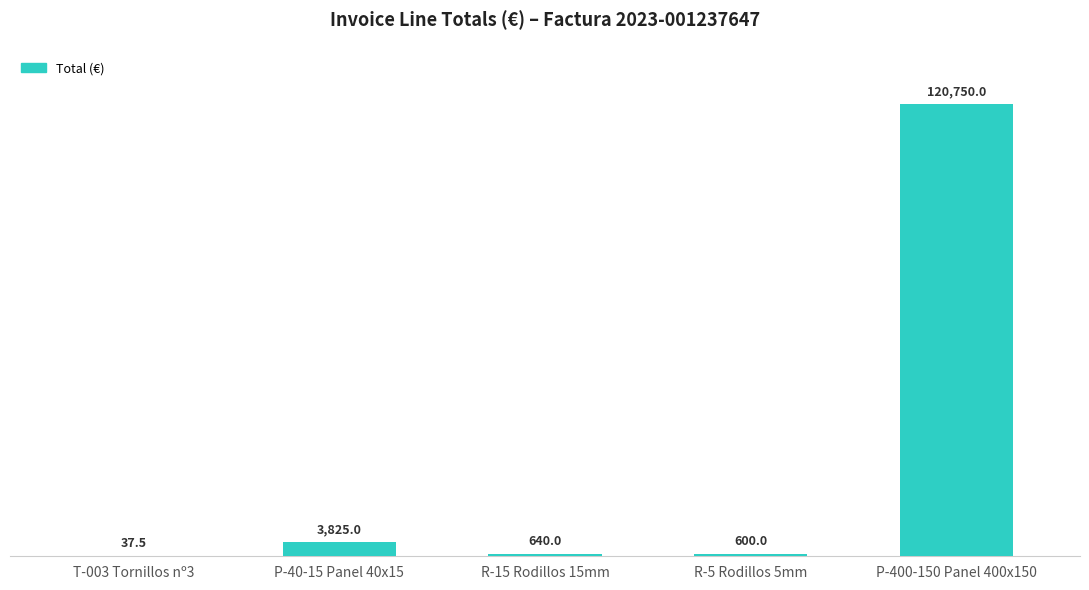

What is the maximum value shown in the chart?

120750.0